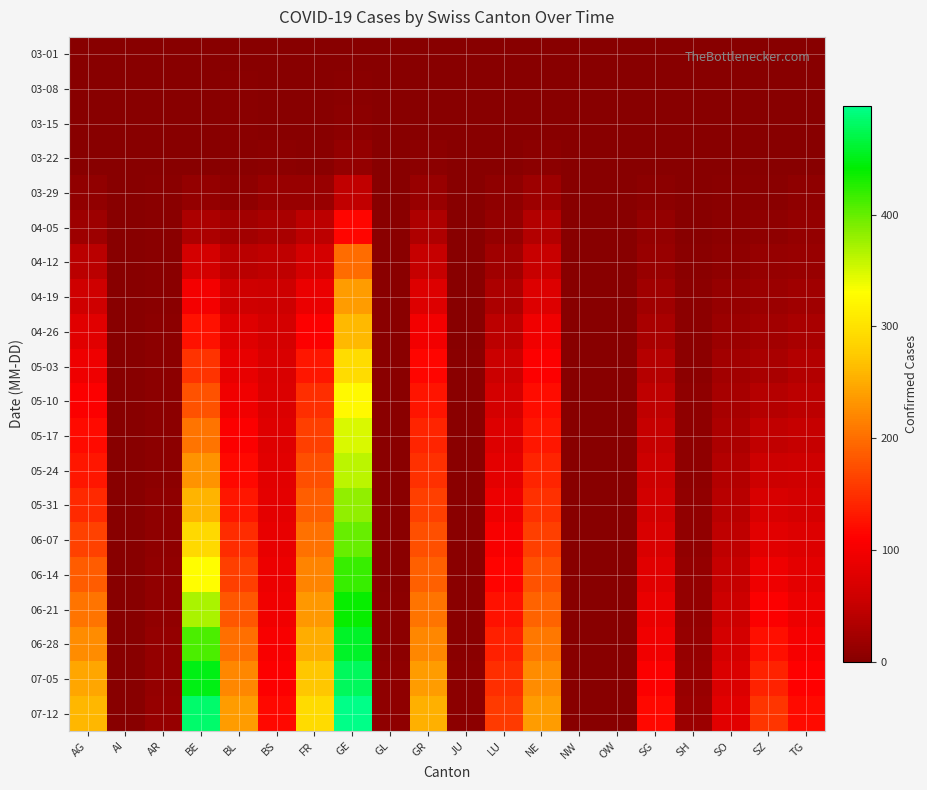

Which series has the largest total across all categories?

07-12